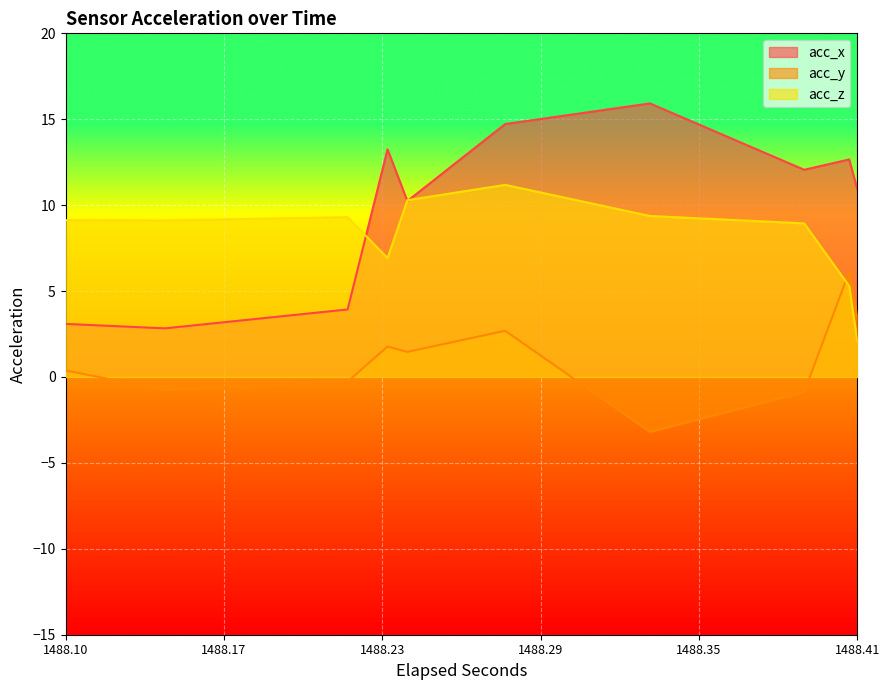

How many distinct data groups are displayed?

3